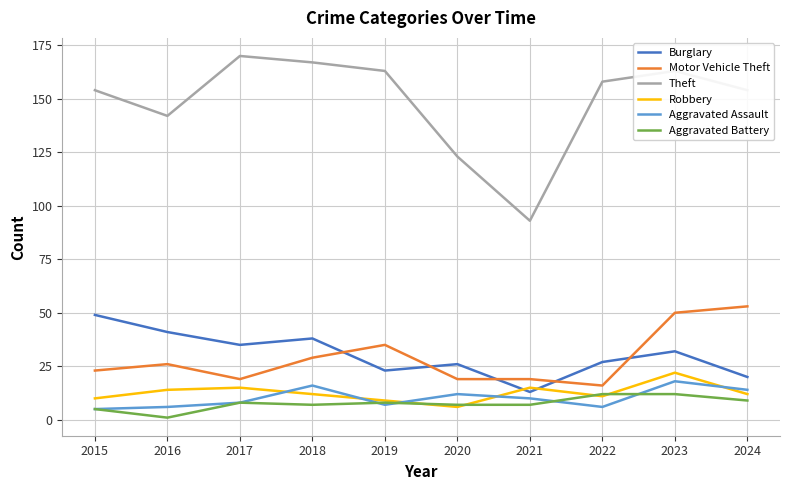

Which series has the widest spread of values?

Theft